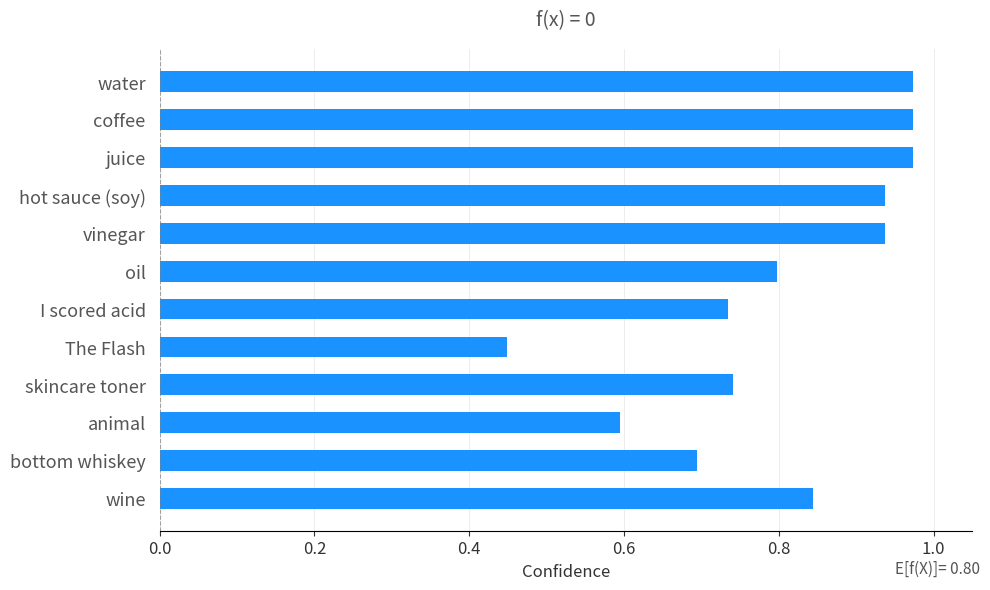

What is the label of the 12th bar from the top?

wine